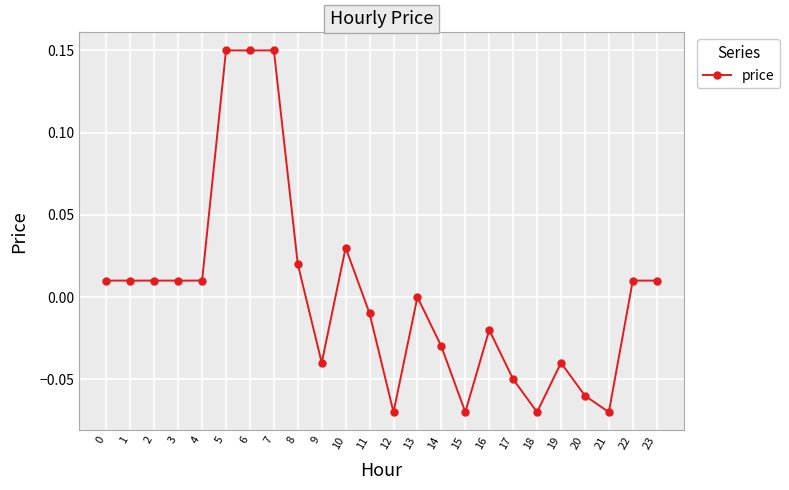

True or false: the data shows -0.1 at 9.

False